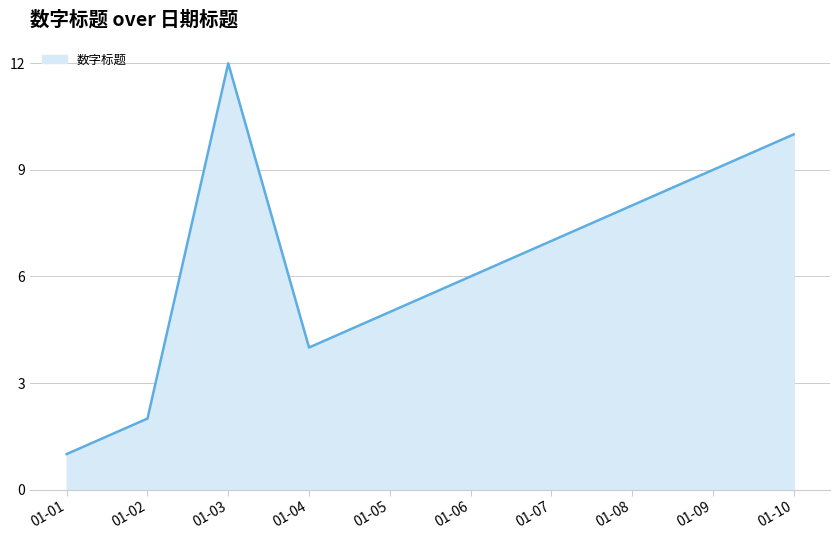

At which label is the value closest to 6?

01-06